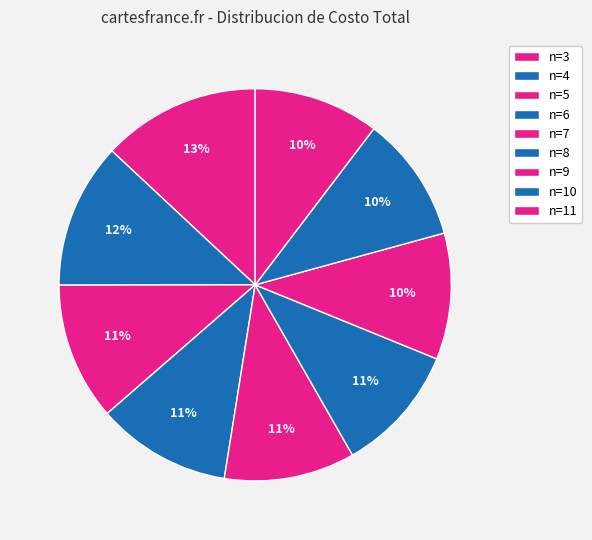

Which slice is the largest?

n=3